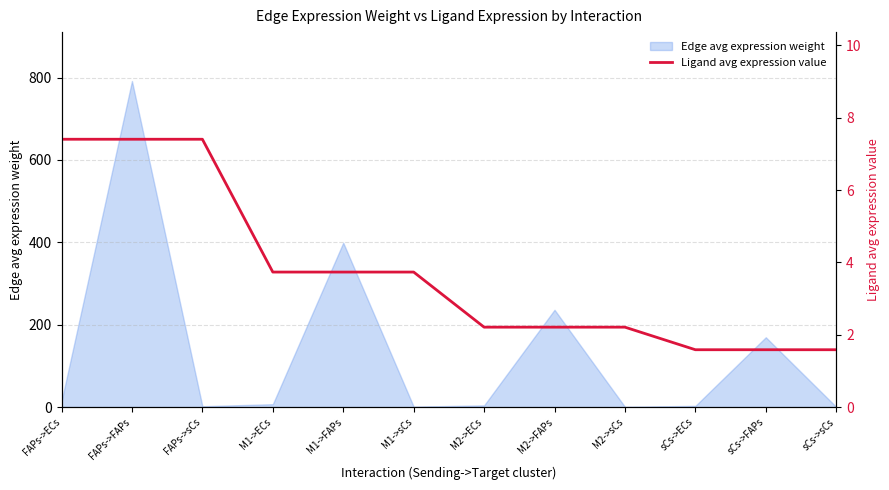

Which category has the lowest value across all series?

sCs->ECs